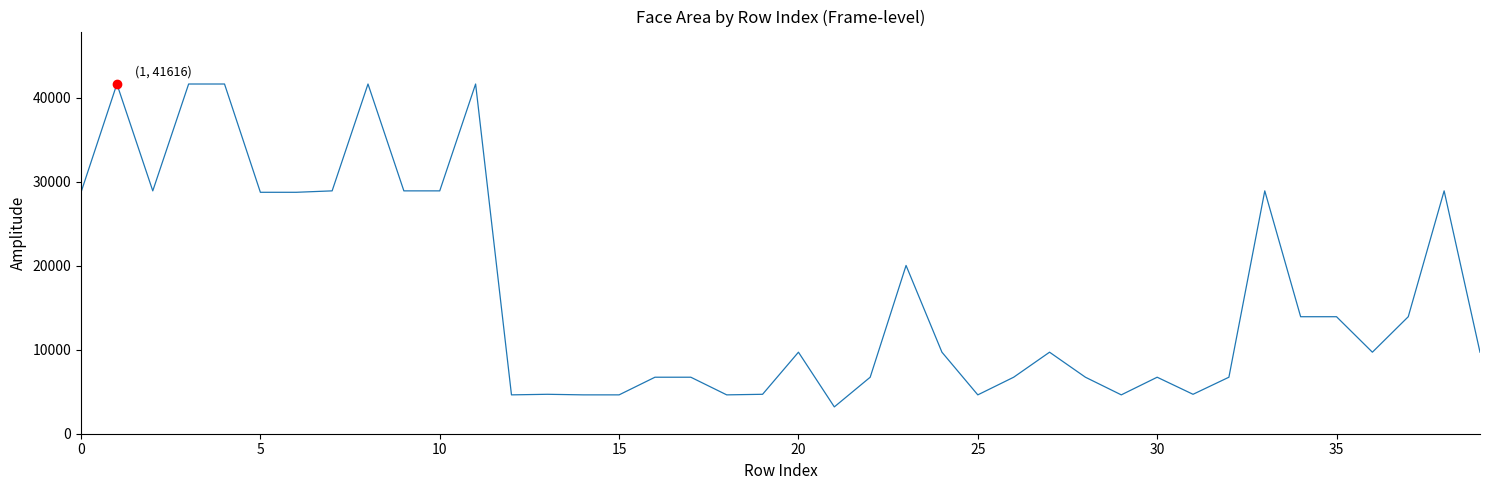

What is the minimum value shown in the chart?

3192